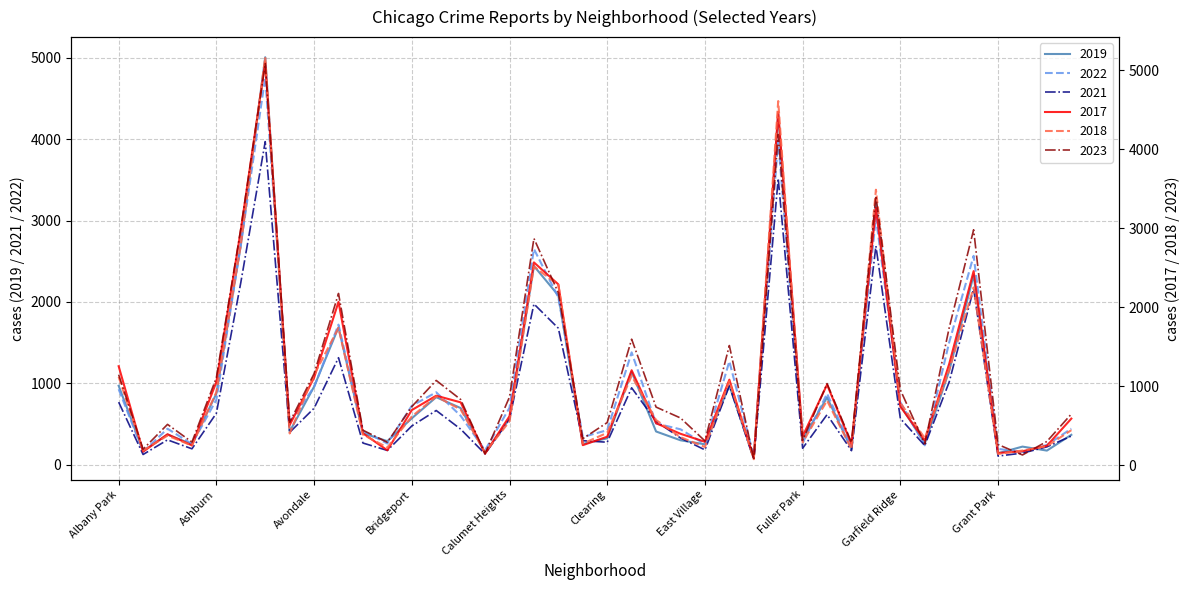

What is the highest value of the 2022 series?

4761